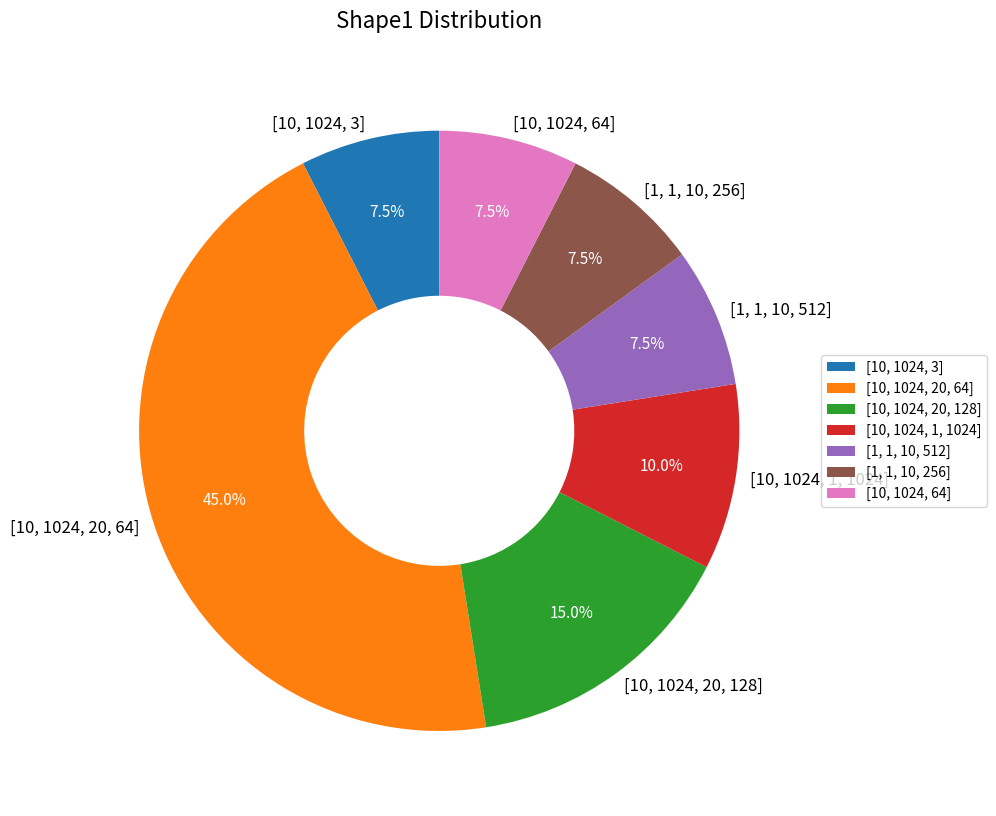

What is the ratio of the value at [10, 1024, 20, 64] to the value at [10, 1024, 1, 1024]?

4.5